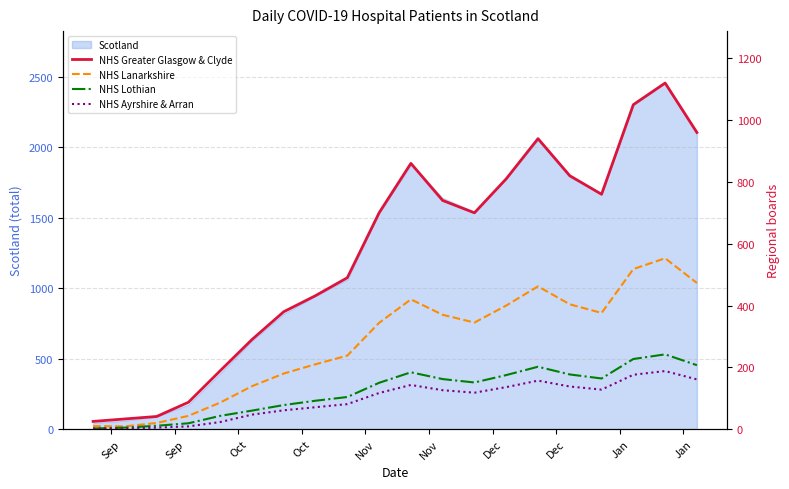

Is the value of NHS Lothian at Dec greater than the value of NHS Lanarkshire at Dec?

No